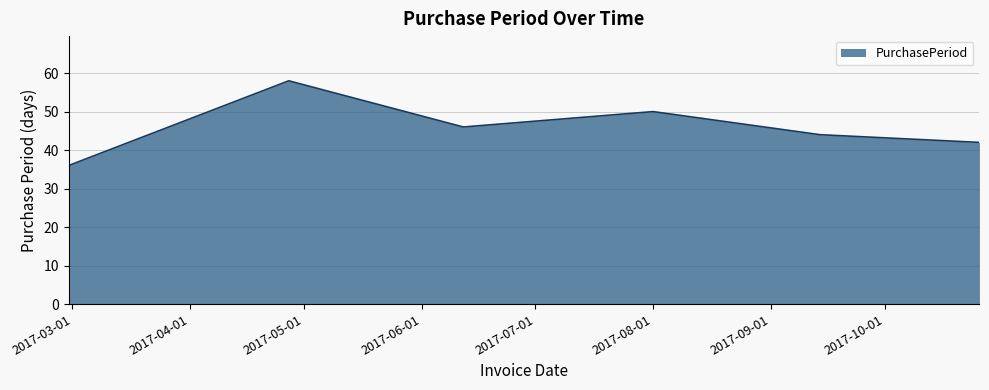

What is the sum of all values?

276